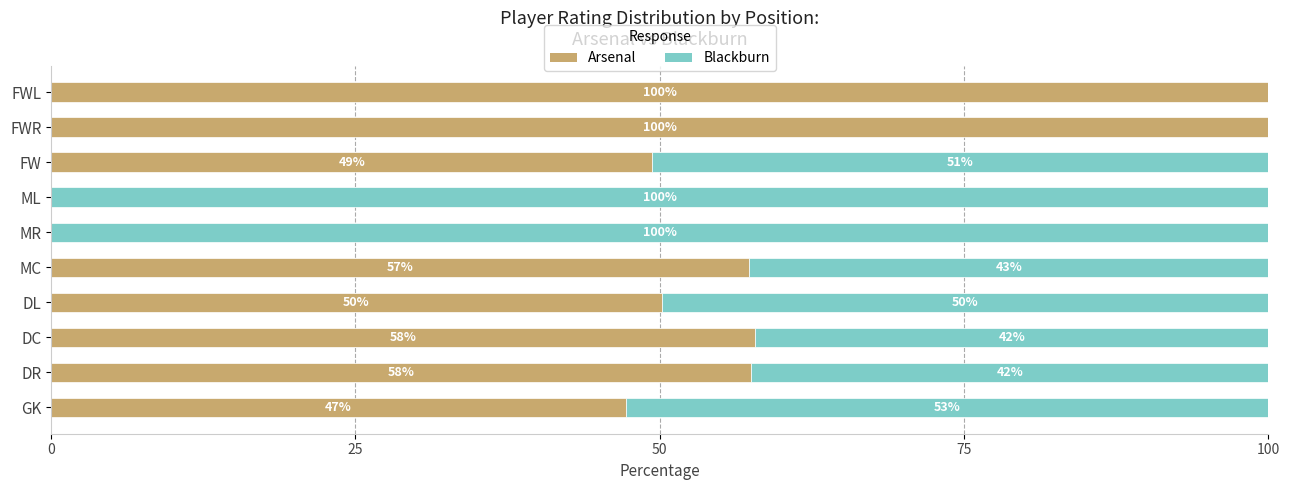

The Arsenal series shows 100.0 at FWR. True or false?

True